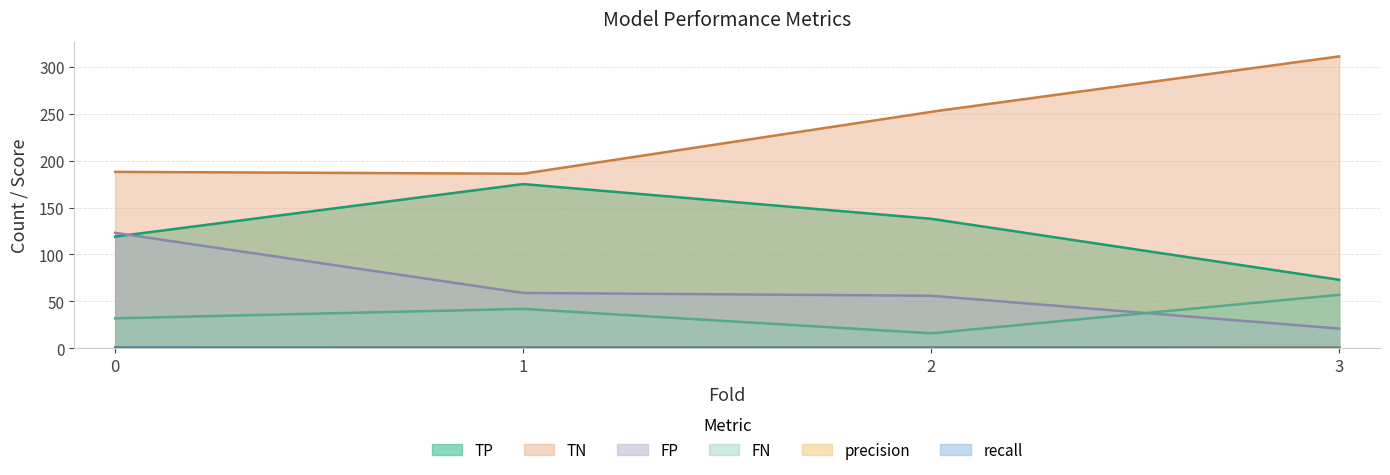

What is the difference between the highest and lowest values at 0?

187.5